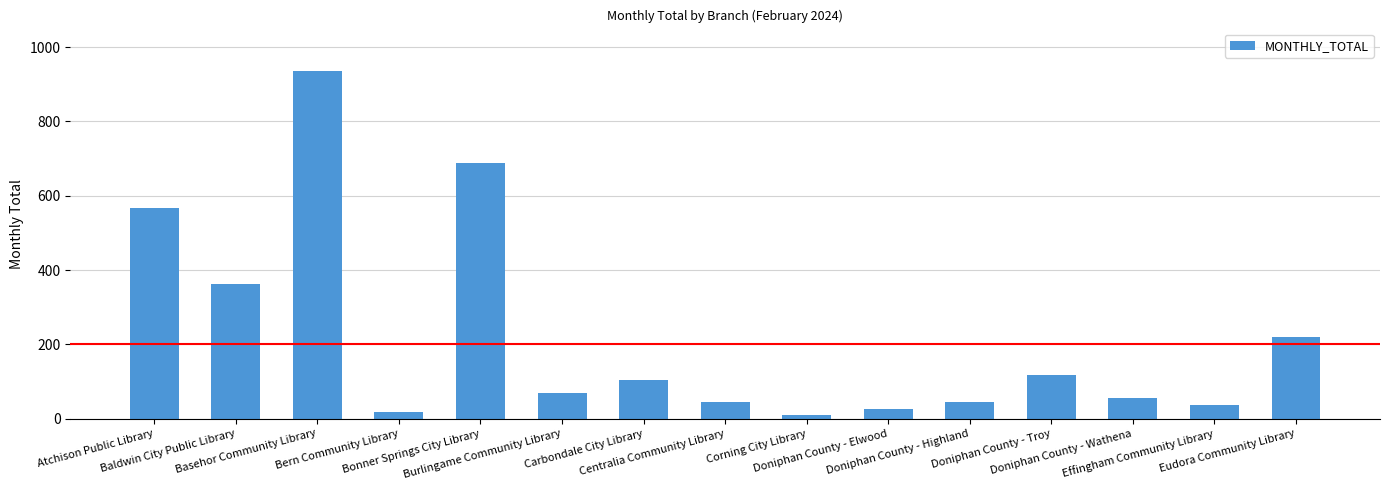

What is the difference between the maximum and minimum values?

927